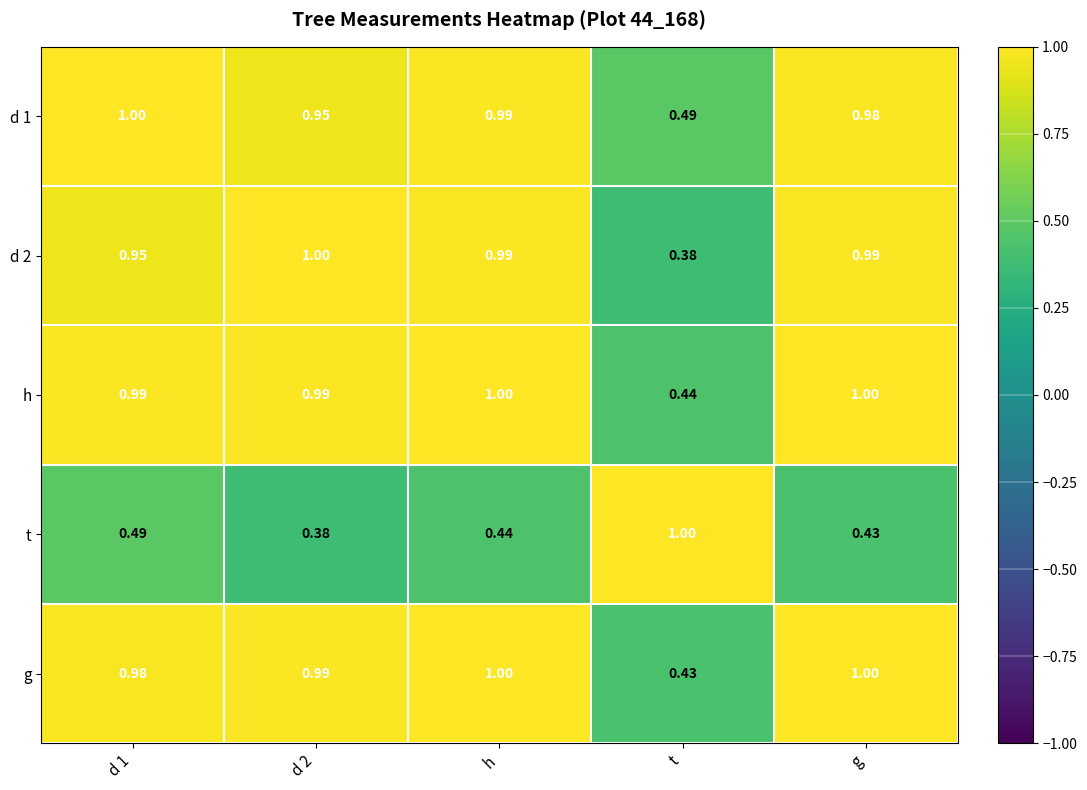

Which series has the largest total across all categories?

h